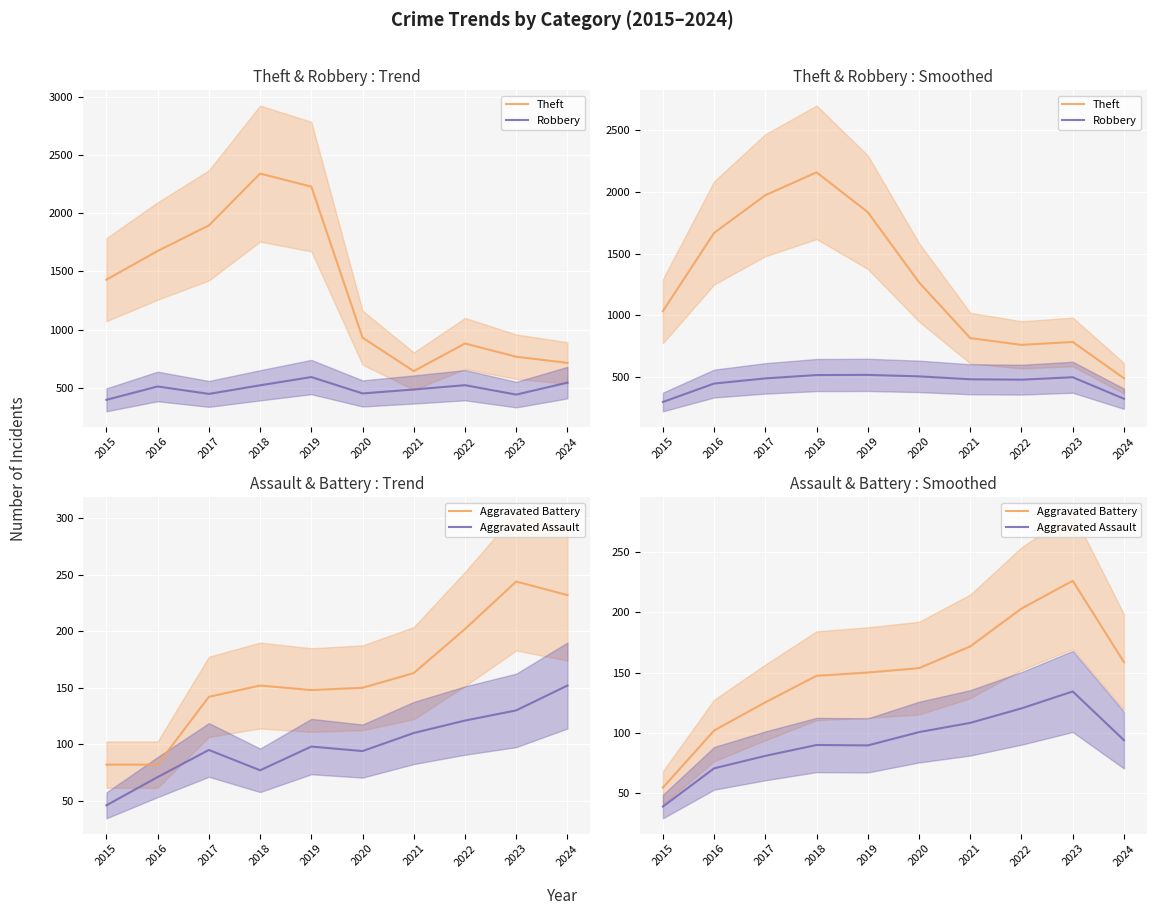

Reading right to left, transcribe all the data shown in this chart.

Theft: 493.0	786.3	762.7	817.3	1267.3	1834.0	2156.0	1971.3	1667.0	1035.0
Robbery: 327.7	501.3	481.7	485.0	508.3	520.3	519.0	492.0	450.3	301.7
Aggravated Battery: 158.7	226.0	203.0	171.7	153.7	150.0	147.3	125.3	102.0	54.7
Aggravated Assault: 94.0	134.3	120.3	108.3	100.7	89.7	90.0	81.0	70.7	39.0